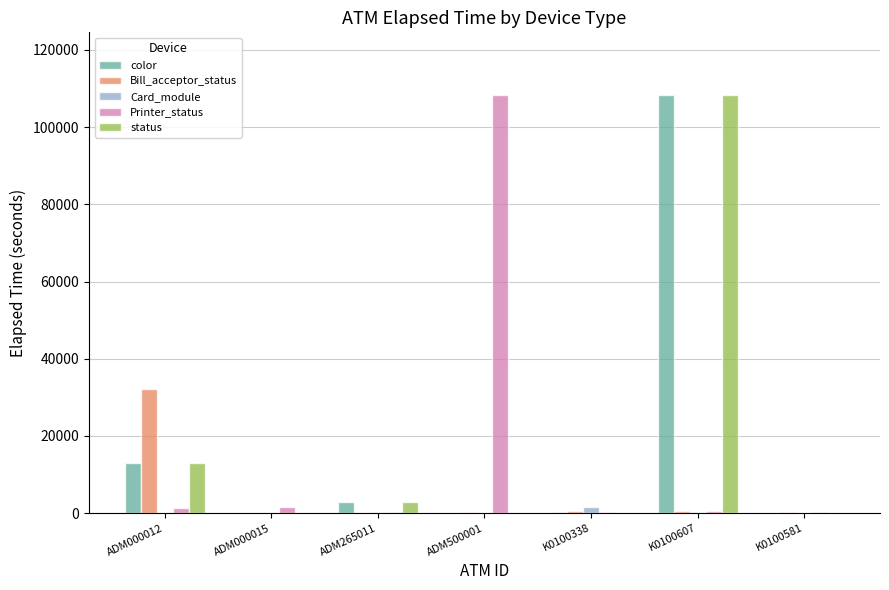

What is the sum of the Printer_status values at ADM000012 and K0100581?

1606